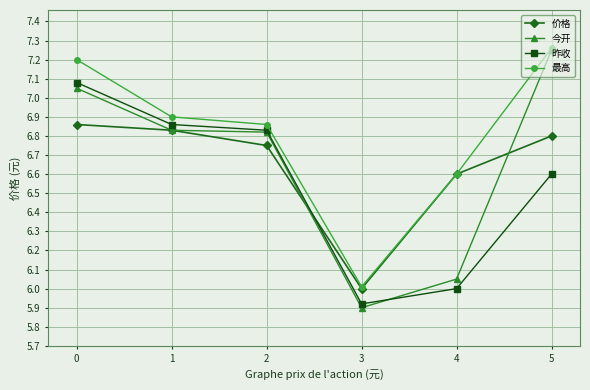

At which category does the chart reach its minimum across all series?

3